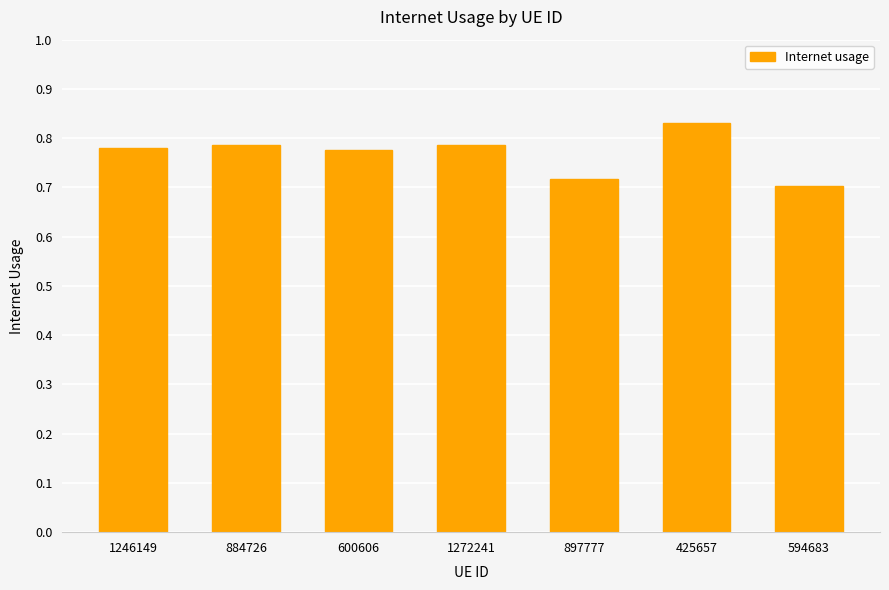

The value at 897777 is 0.2. True or false?

False